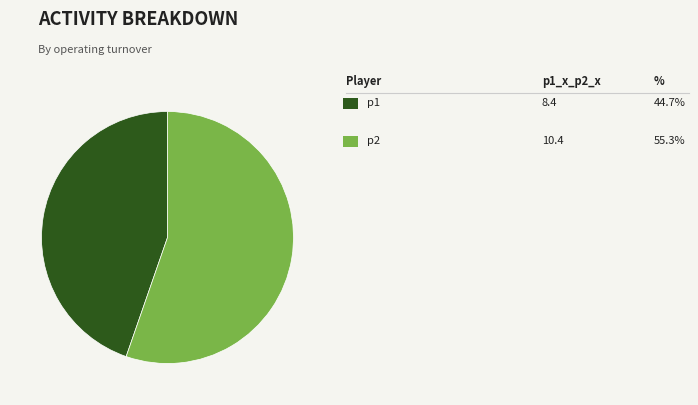

Is there any slice that represents more than half of the pie?

Yes